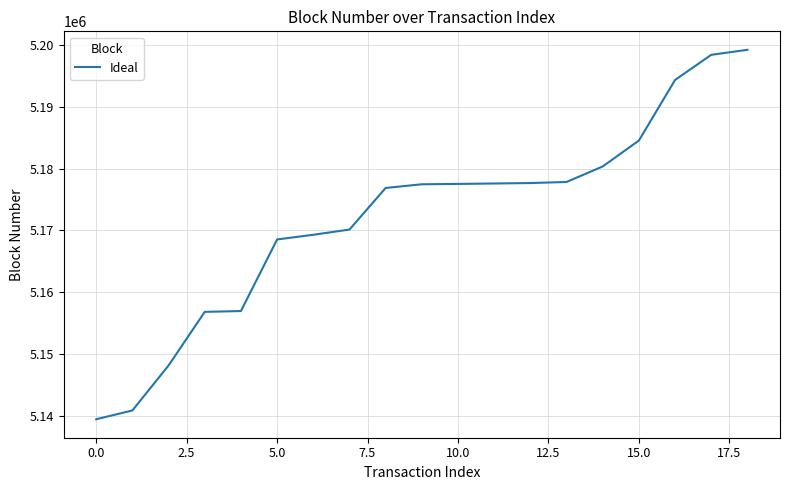

What is the greatest value displayed?

5199262